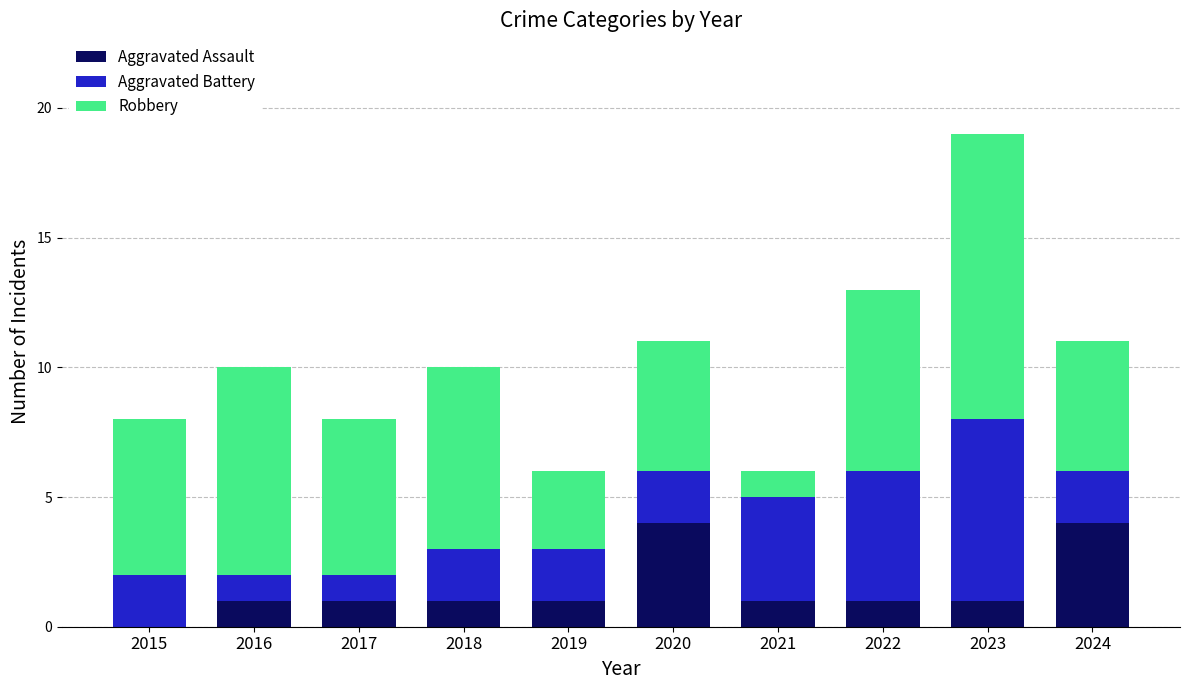

What is the maximum value for Aggravated Assault?

4